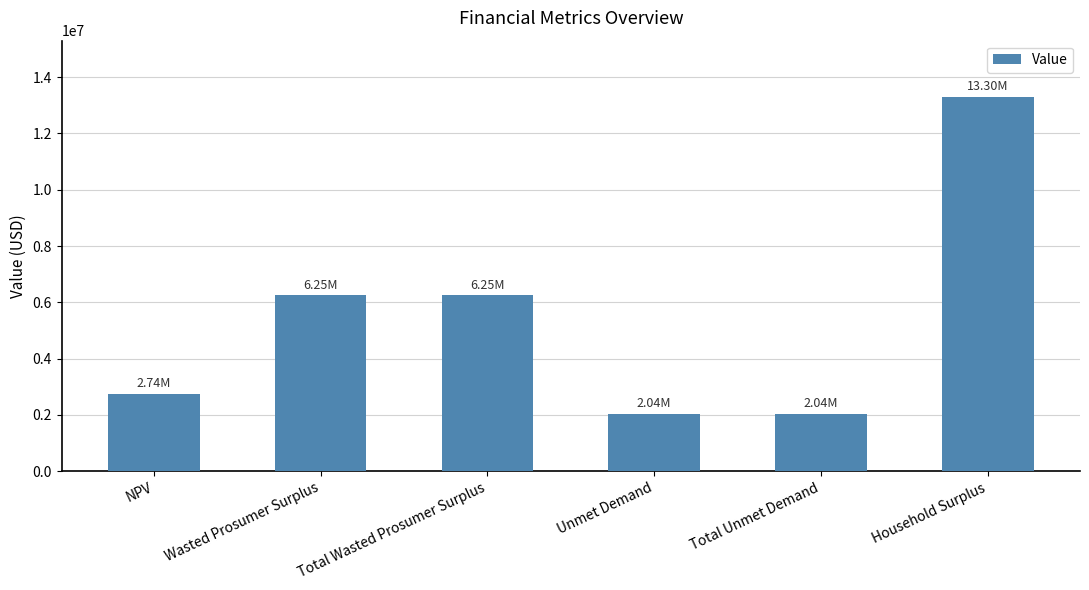

What is the change in value from Wasted Prosumer Surplus to Household Surplus?

+7051795.4